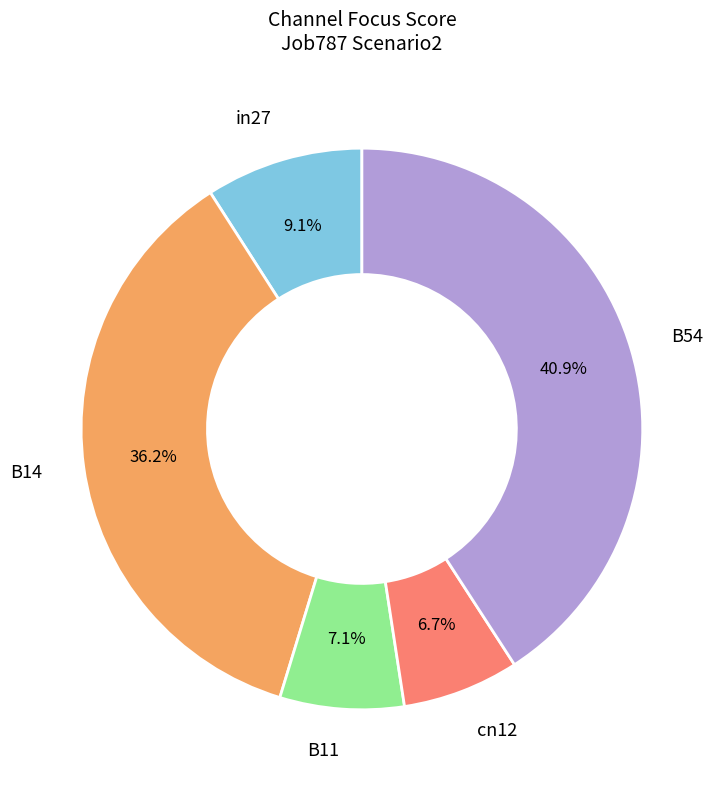

Is there a majority slice in this chart?

No